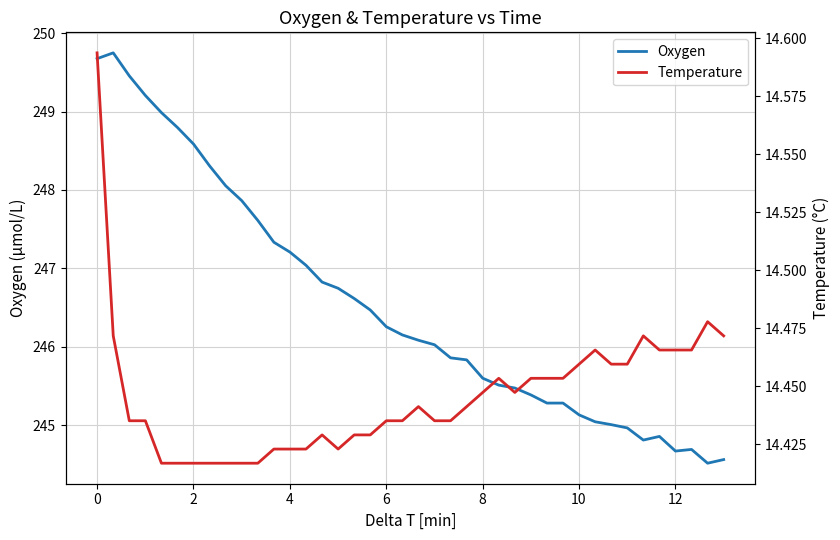

What is the highest value of the Oxygen series?

249.7